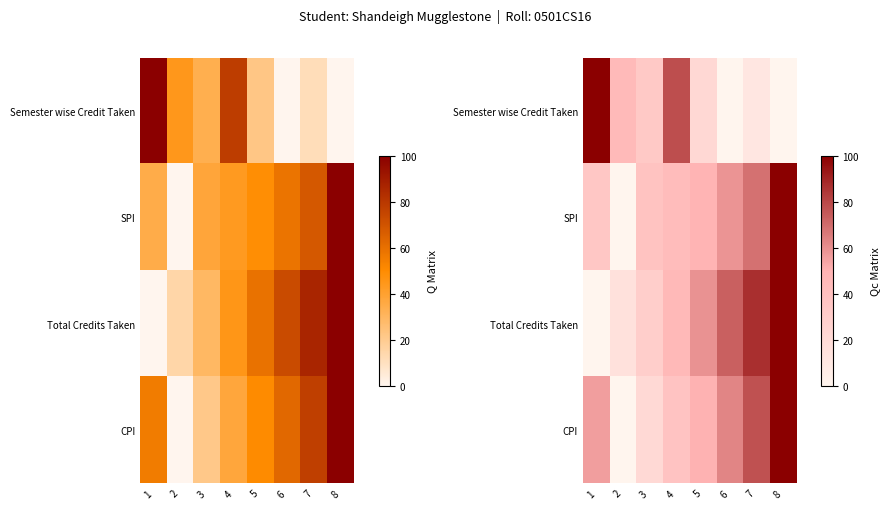

Which series has the largest range (max minus min)?

Semester wise Credit Taken